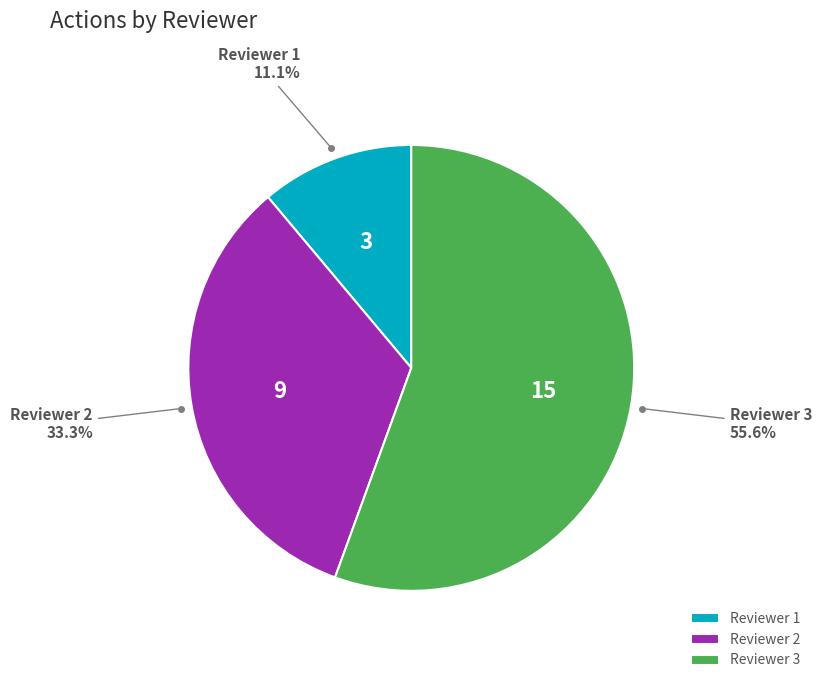

How many slices are in this pie chart?

3